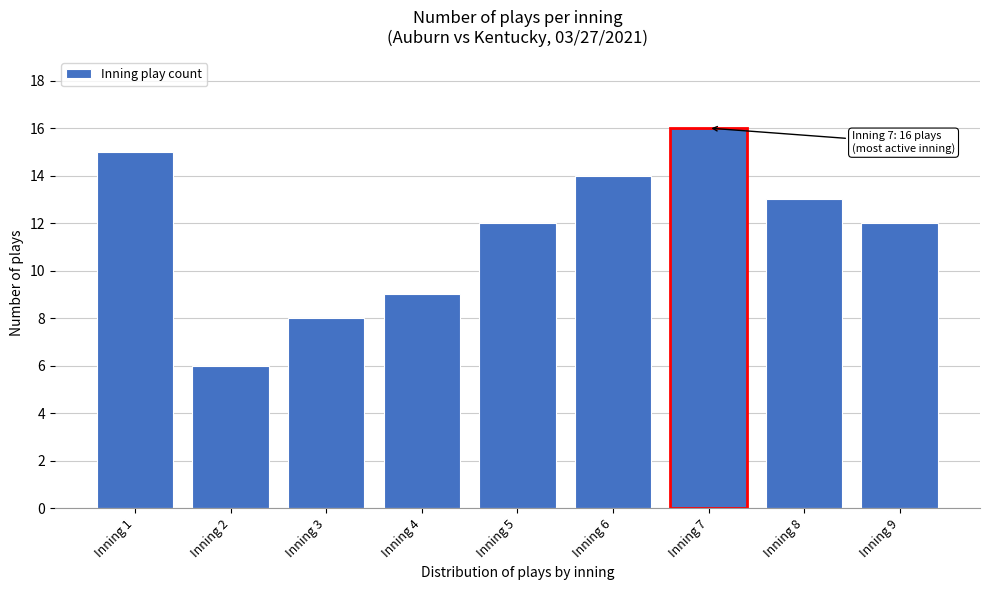

Reading left to right, transcribe all the data shown in this chart.

15	6	8	9	12	14	16	13	12